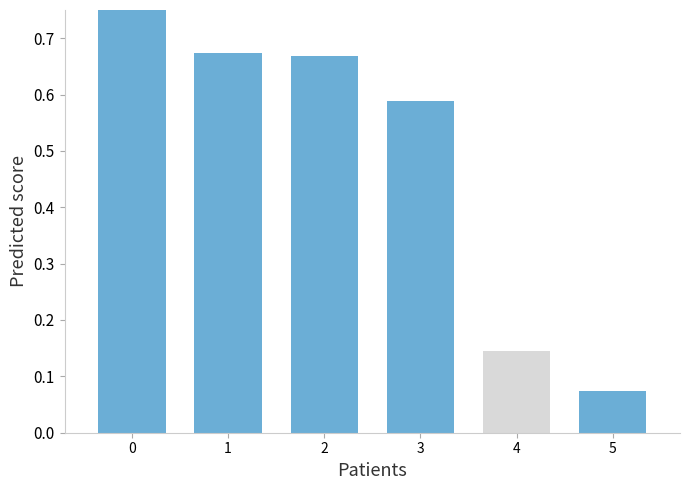

Where is the data nearest to the value 0?

5